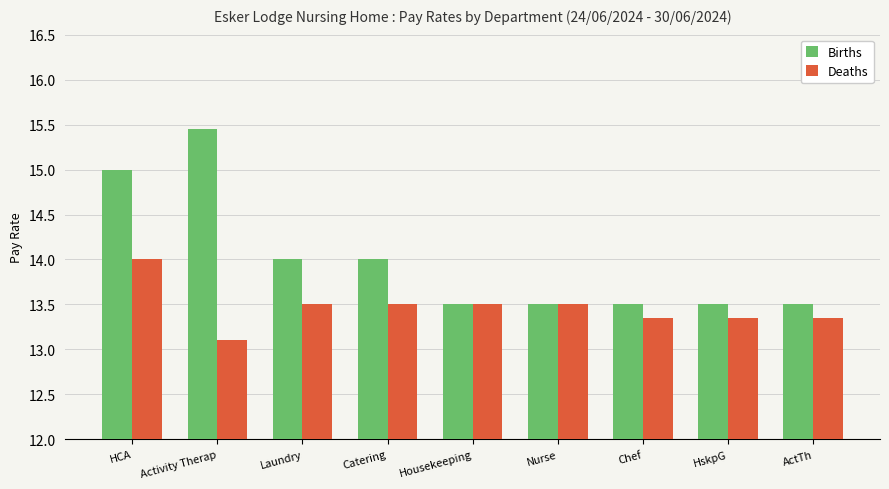

Rank the series by their maximum value, from highest to lowest.

Births, Deaths